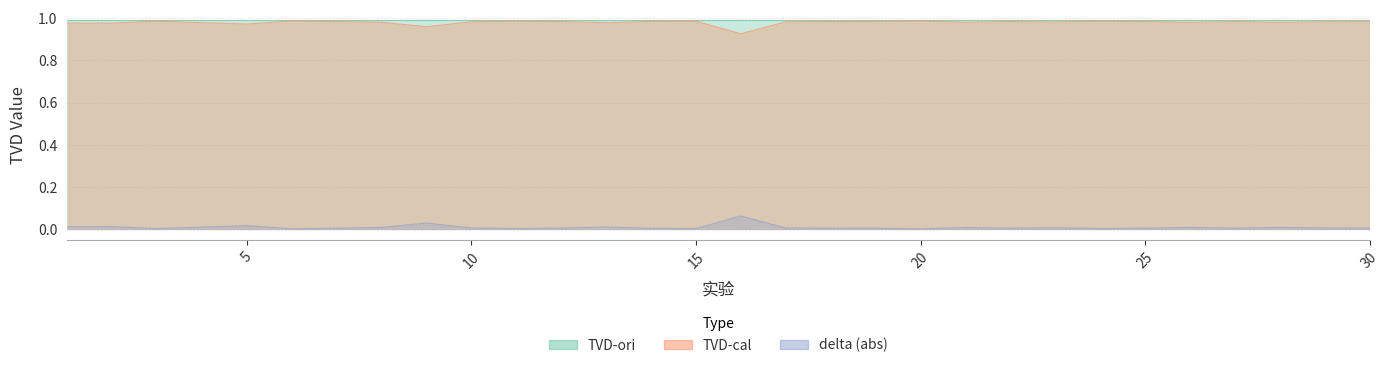

What is the highest value of the TVD-cal series?

1.0